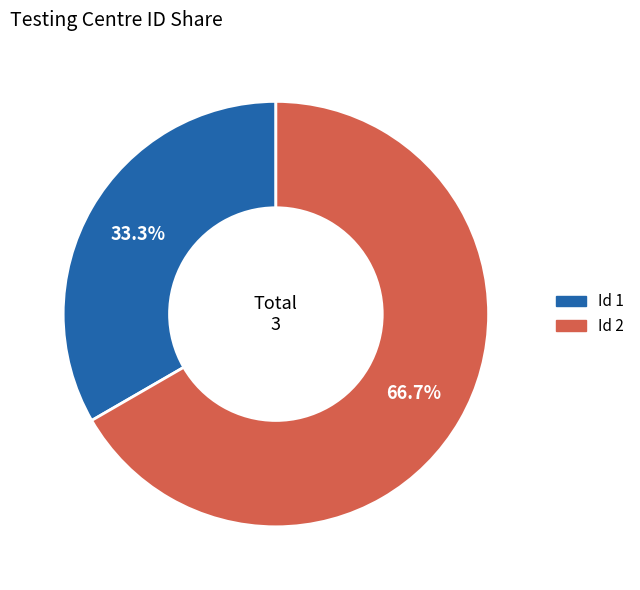

Does any single category account for the majority?

Yes